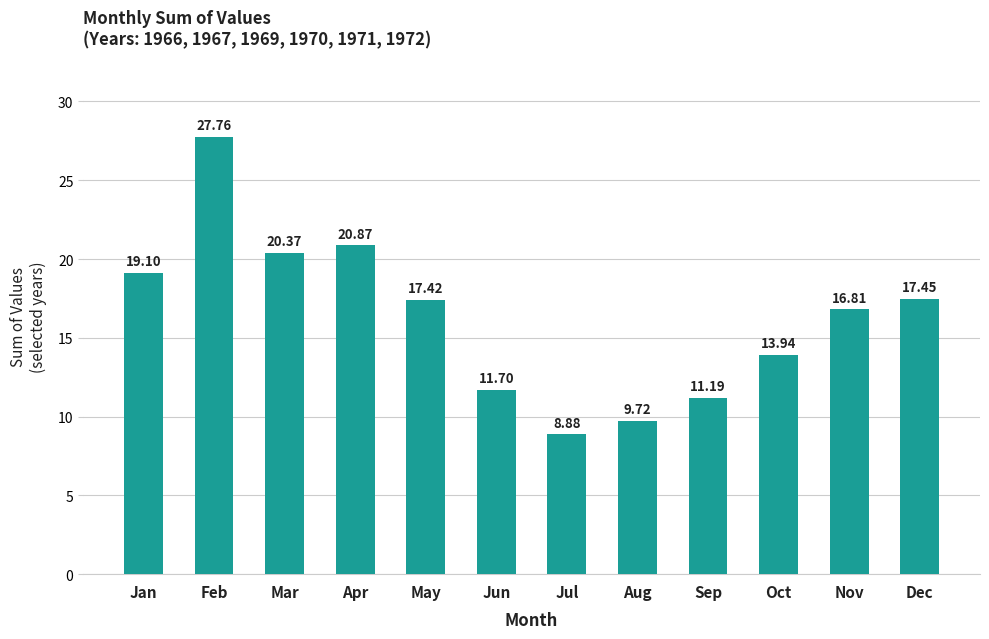

True or false: the data shows 19.3 at Oct.

False